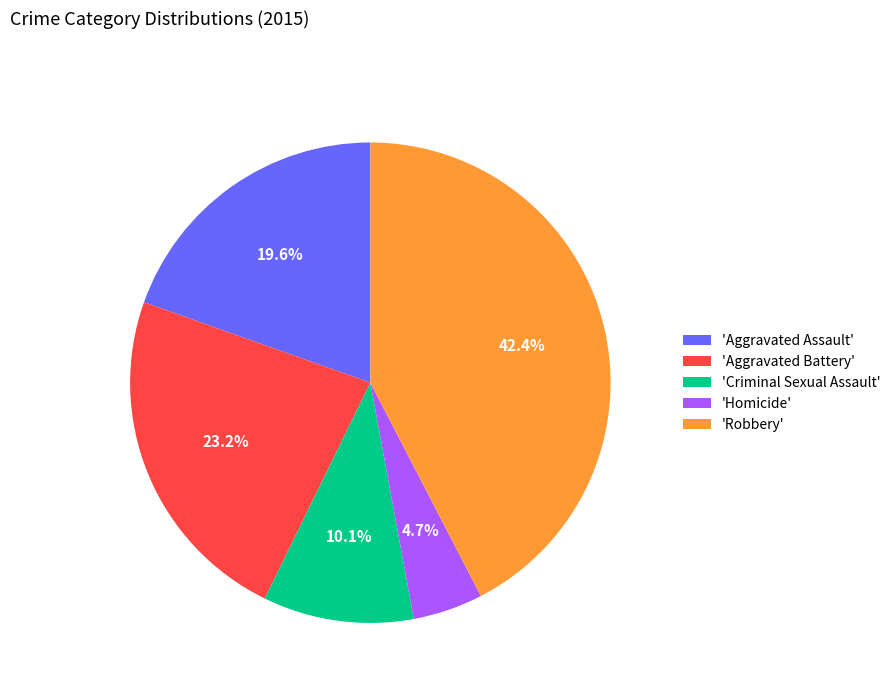

Is there a majority slice in this chart?

No